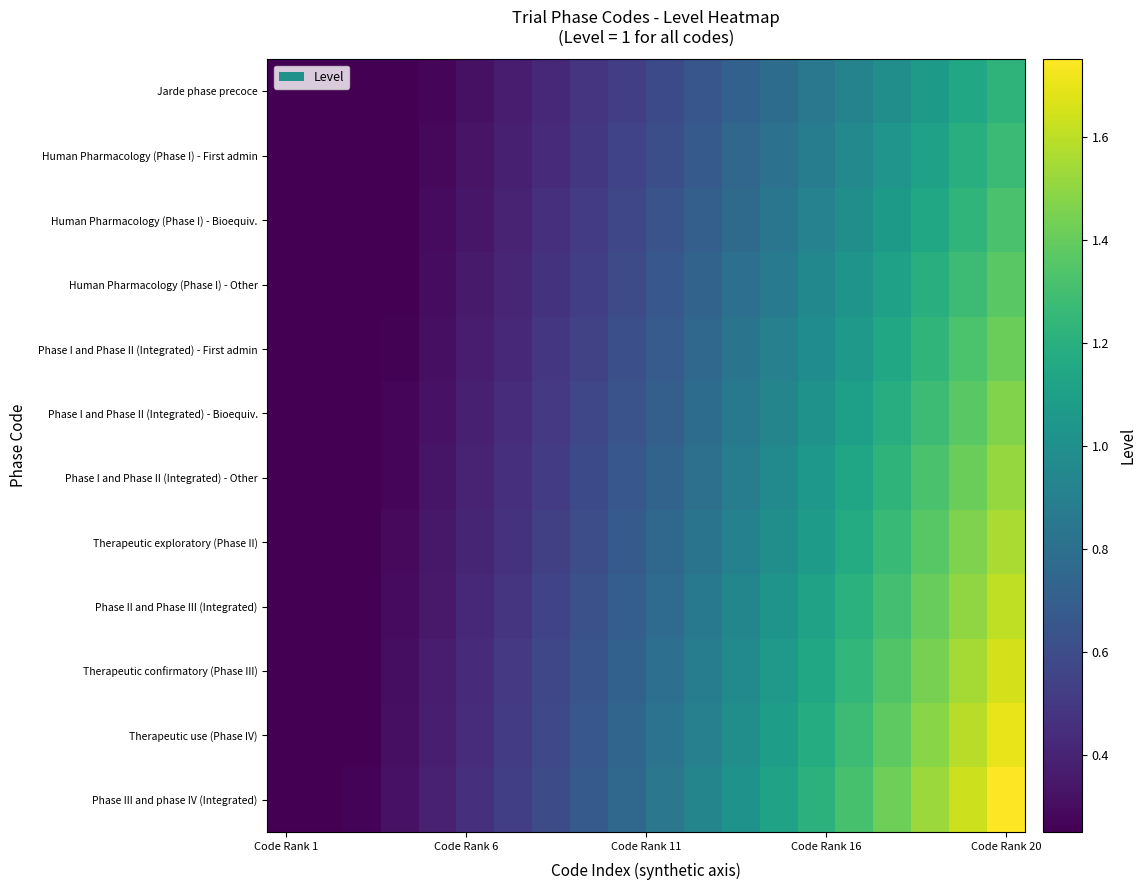

Reading right to left, transcribe all the data shown in this chart.

Jarde phase precoce: 1.2	1.1	1.1	1.0	0.9	0.8	0.8	0.7	0.7	0.6	0.5	0.5	0.4	0.4	0.3	0.3	0.2	0.2	0.1	0.1
Human Pharmacology (Phase I) - First admin: 1.3	1.2	1.1	1.0	1.0	0.9	0.8	0.7	0.7	0.6	0.6	0.5	0.4	0.4	0.3	0.3	0.2	0.2	0.1	0.1
Human Pharmacology (Phase I) - Bioequiv.: 1.3	1.2	1.2	1.1	1.0	0.9	0.8	0.8	0.7	0.6	0.6	0.5	0.5	0.4	0.3	0.3	0.2	0.2	0.2	0.1
Human Pharmacology (Phase I) - Other: 1.4	1.3	1.2	1.1	1.0	0.9	0.9	0.8	0.7	0.7	0.6	0.5	0.5	0.4	0.4	0.3	0.3	0.2	0.2	0.1
Phase I and Phase II (Integrated) - First admin: 1.4	1.3	1.2	1.1	1.1	1.0	0.9	0.8	0.8	0.7	0.6	0.5	0.5	0.4	0.4	0.3	0.3	0.2	0.2	0.1
Phase I and Phase II (Integrated) - Bioequiv.: 1.5	1.4	1.3	1.2	1.1	1.0	0.9	0.9	0.8	0.7	0.6	0.6	0.5	0.4	0.4	0.3	0.3	0.2	0.2	0.1
Phase I and Phase II (Integrated) - Other: 1.5	1.4	1.3	1.2	1.1	1.0	1.0	0.9	0.8	0.7	0.7	0.6	0.5	0.5	0.4	0.3	0.3	0.2	0.2	0.1
Therapeutic exploratory (Phase II): 1.6	1.5	1.4	1.3	1.2	1.1	1.0	0.9	0.8	0.8	0.7	0.6	0.5	0.5	0.4	0.3	0.3	0.2	0.2	0.1
Phase II and Phase III (Integrated): 1.6	1.5	1.4	1.3	1.2	1.1	1.0	0.9	0.9	0.8	0.7	0.6	0.6	0.5	0.4	0.4	0.3	0.2	0.2	0.1
Therapeutic confirmatory (Phase III): 1.7	1.5	1.4	1.3	1.2	1.1	1.1	1.0	0.9	0.8	0.7	0.6	0.6	0.5	0.4	0.4	0.3	0.2	0.2	0.1
Therapeutic use (Phase IV): 1.7	1.6	1.5	1.4	1.3	1.2	1.1	1.0	0.9	0.8	0.7	0.7	0.6	0.5	0.4	0.4	0.3	0.3	0.2	0.1
Phase III and phase IV (Integrated): 1.8	1.6	1.5	1.4	1.3	1.2	1.1	1.0	0.9	0.8	0.8	0.7	0.6	0.5	0.5	0.4	0.3	0.3	0.2	0.1